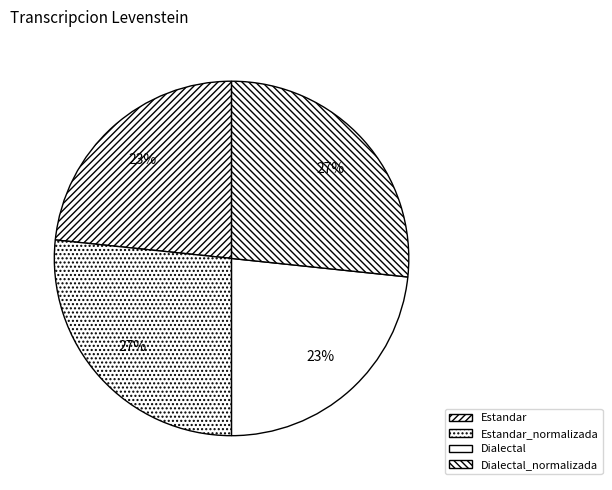

What is the largest slice in the pie chart?

Estandar_normalizada